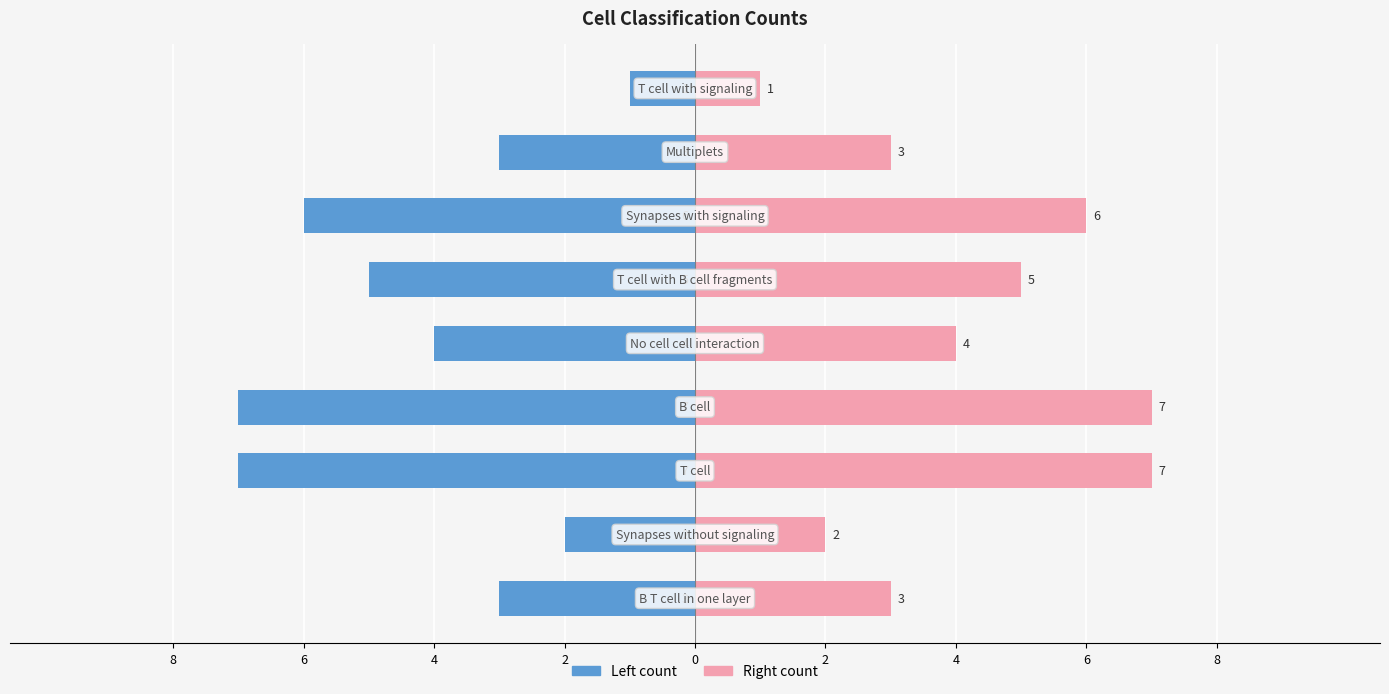

List the series in order of their overall mean, highest first.

Right count, Left count